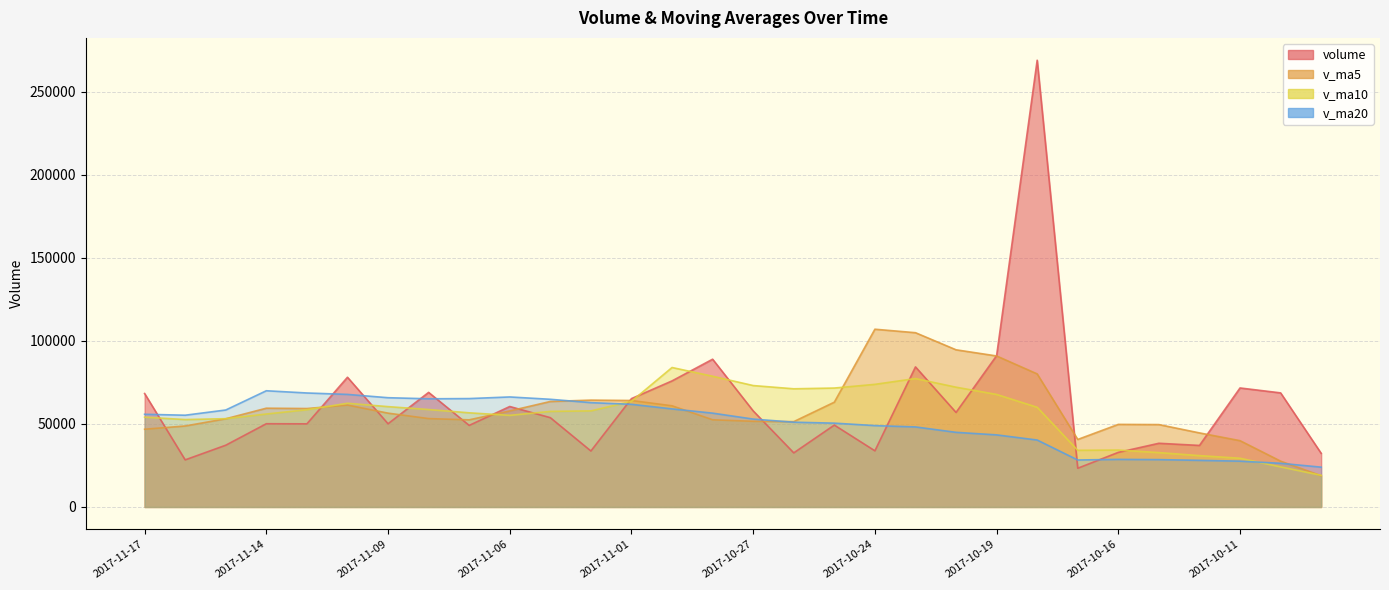

Where does the v_ma10 series first go above 58575?

2017-11-13